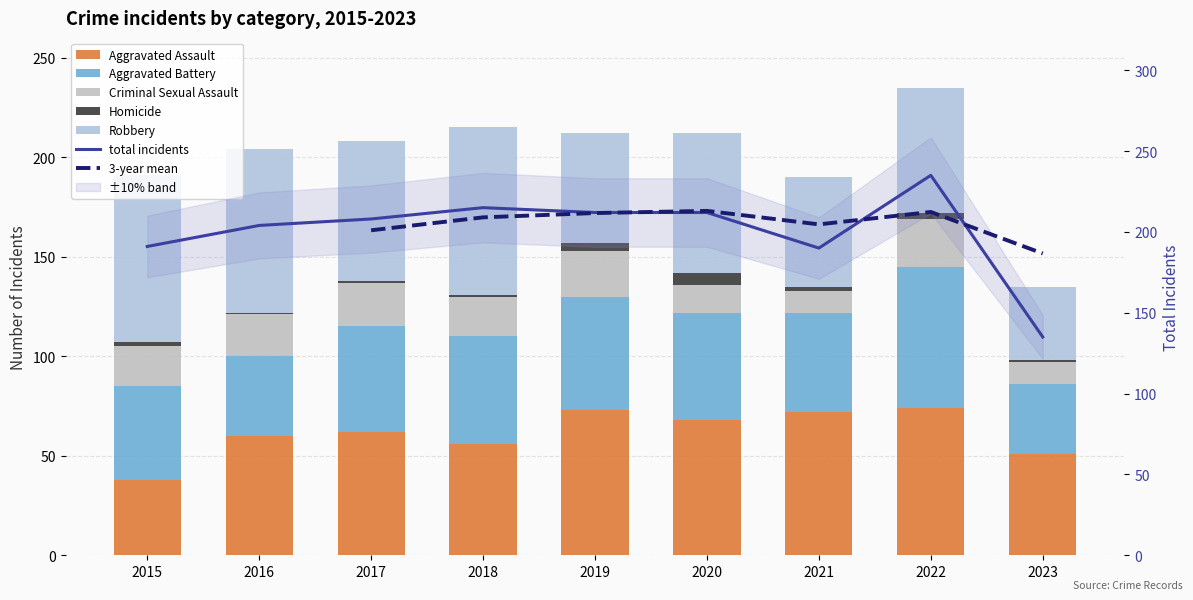

Does the chart contain stacked bars?

No